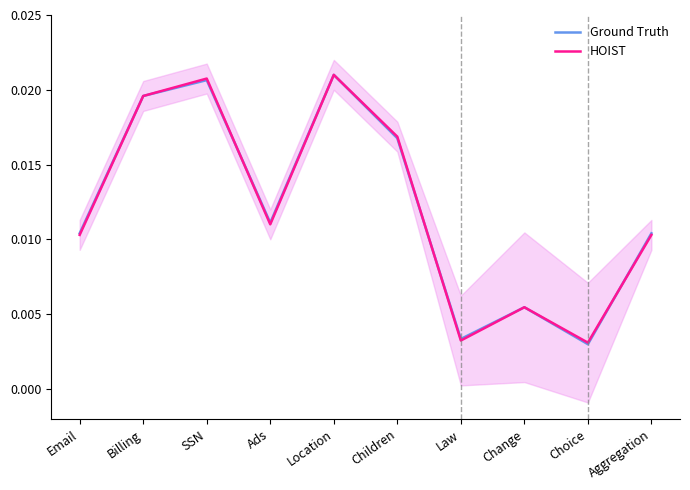

What is the label of the 1st point from the right?

Aggregation